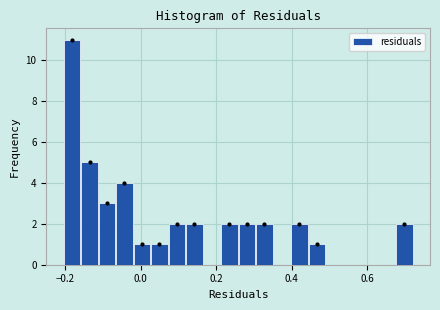

Read against the x-axis, roughly where is the centre of the tallest bar?

-0.18